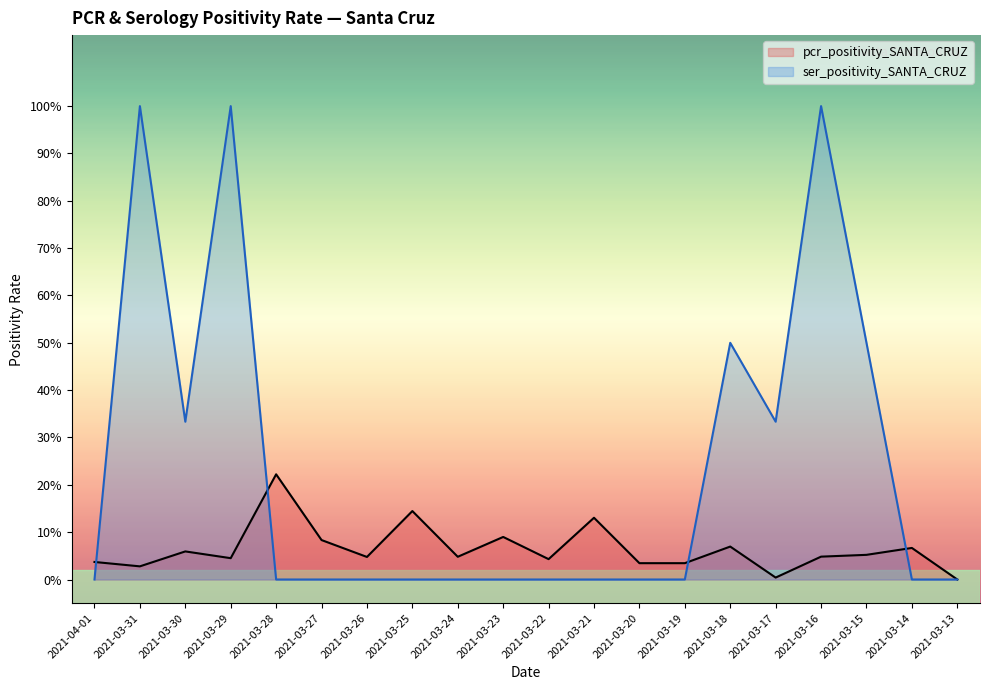

What is the highest value of the ser_positivity_SANTA_CRUZ series?

1.0